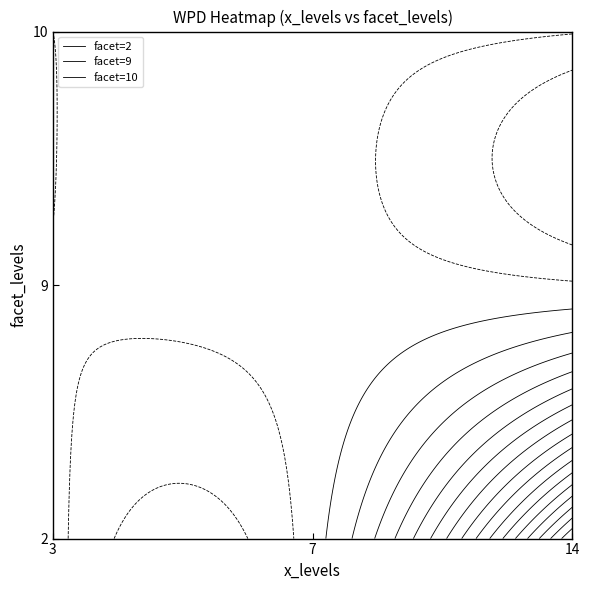

What is the difference between the maximum and minimum values in the 10 series?

2.0